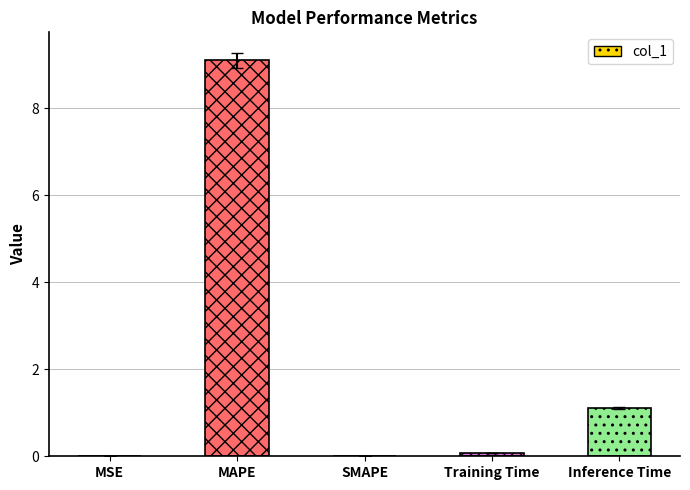

True or false: the data shows 9.1 at MAPE.

True